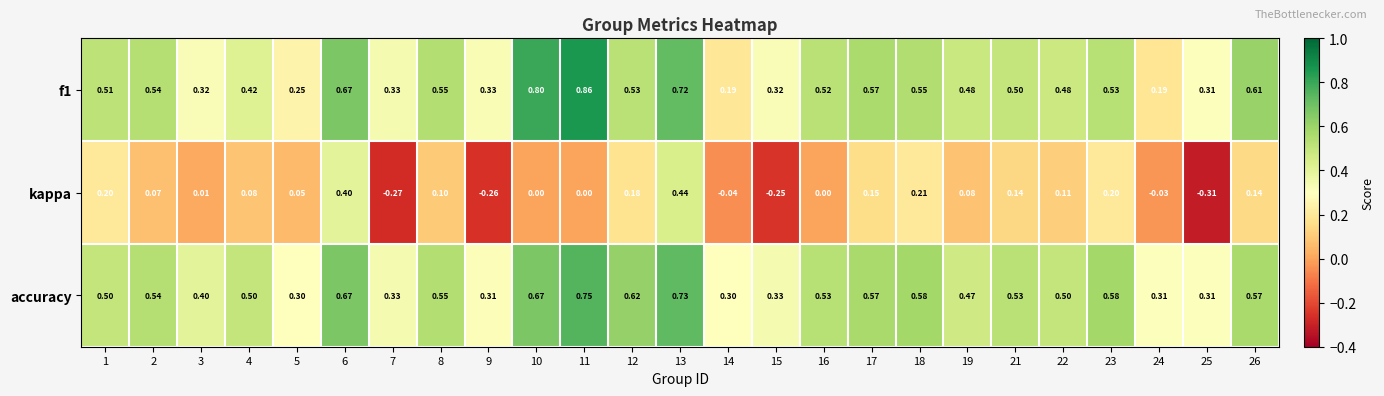

Which series has the largest total across all categories?

accuracy